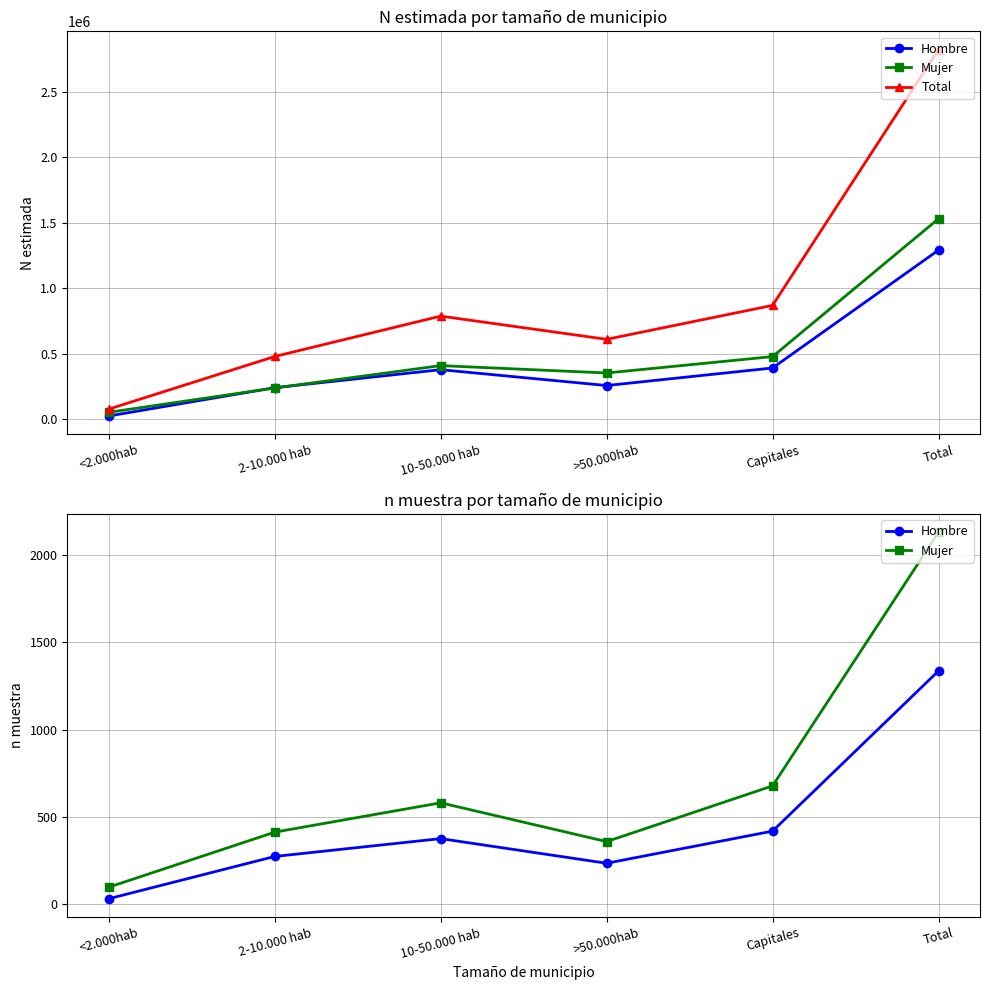

The value of Total at <2.000hab is 76920. True or false?

True